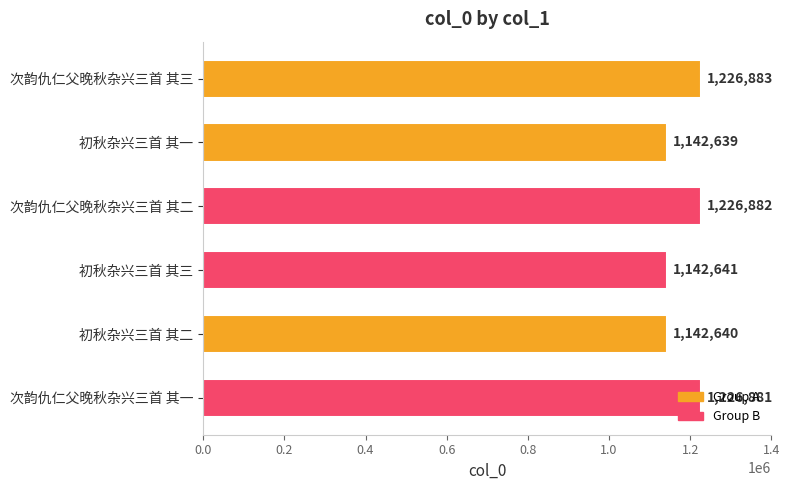

What is the difference between the maximum and minimum values?

84244